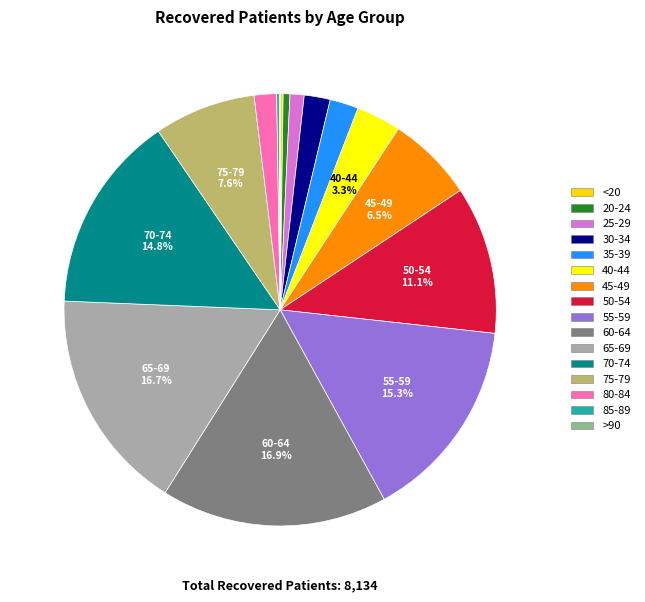

To the nearest percent, what is the difference between the largest and smallest slice percentages?

17%